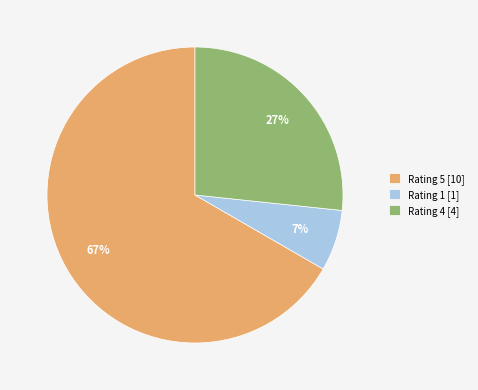

What is the ratio of the value at Rating 4 [4] to the value at Rating 5 [10]?

0.4